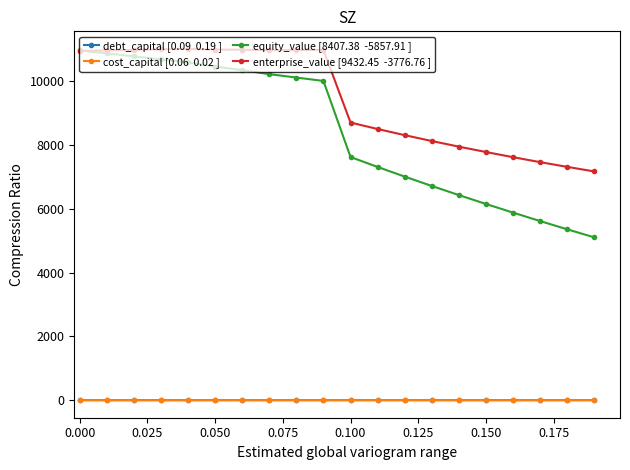

What is the greatest value displayed?

11007.4